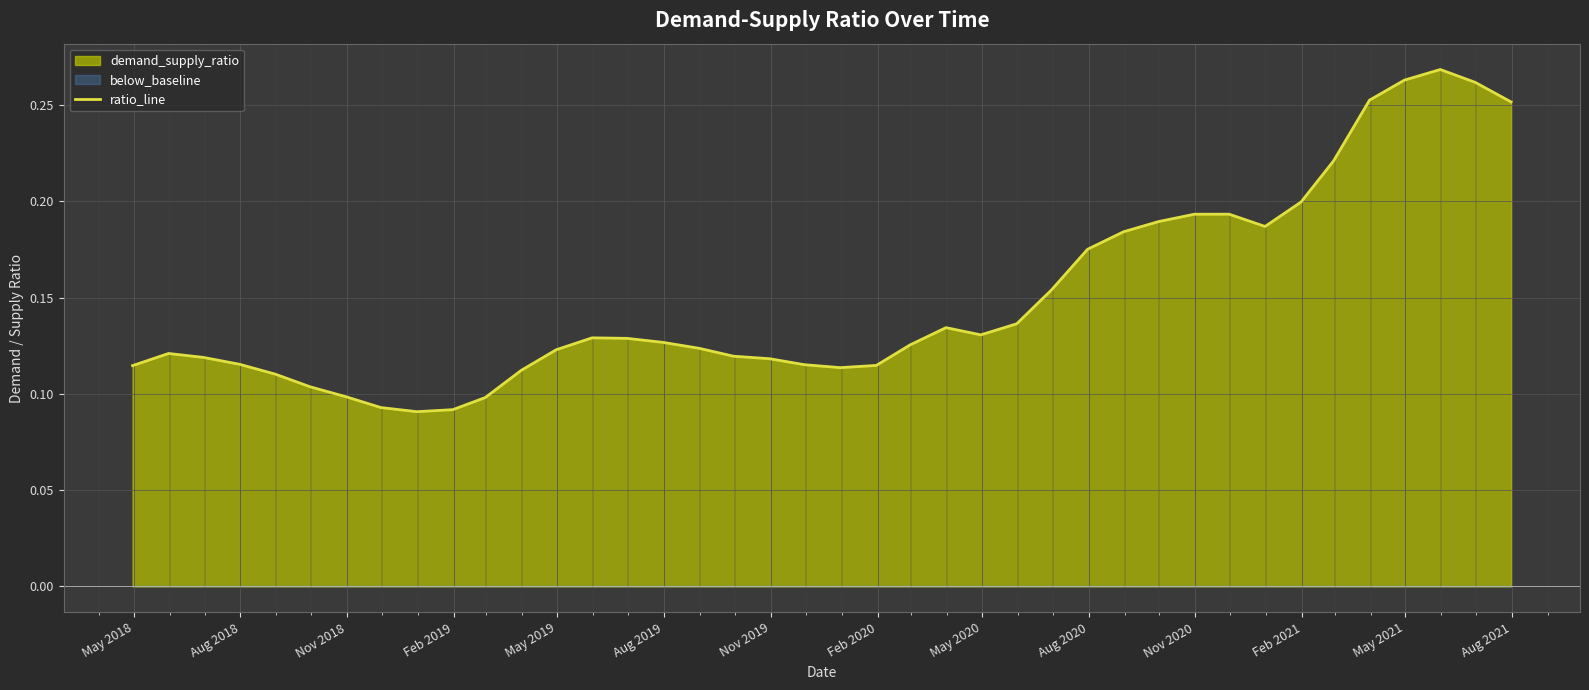

True or false: the data has more than 0 interior local peaks.

True